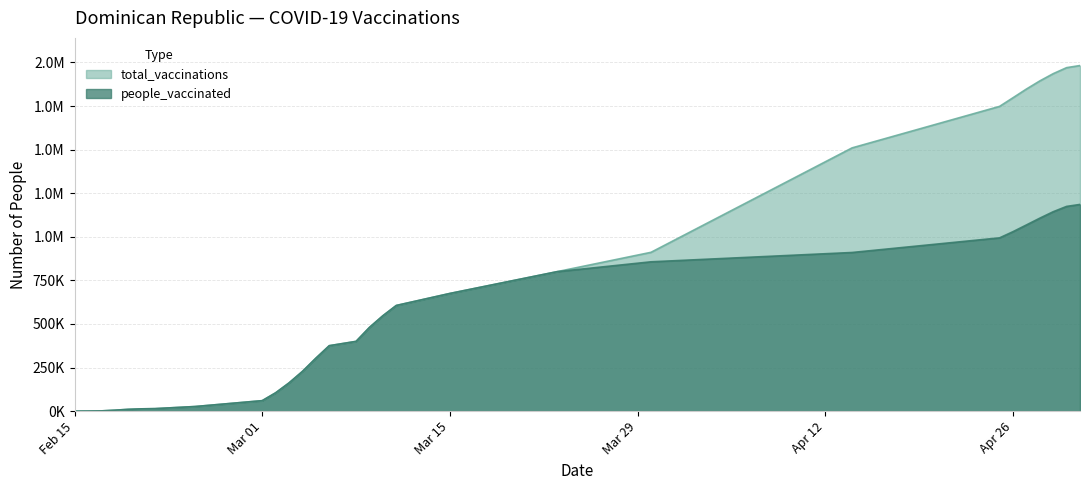

Between 2021-02-15 and 2021-03-30, which series saw the biggest shift?

total_vaccinations